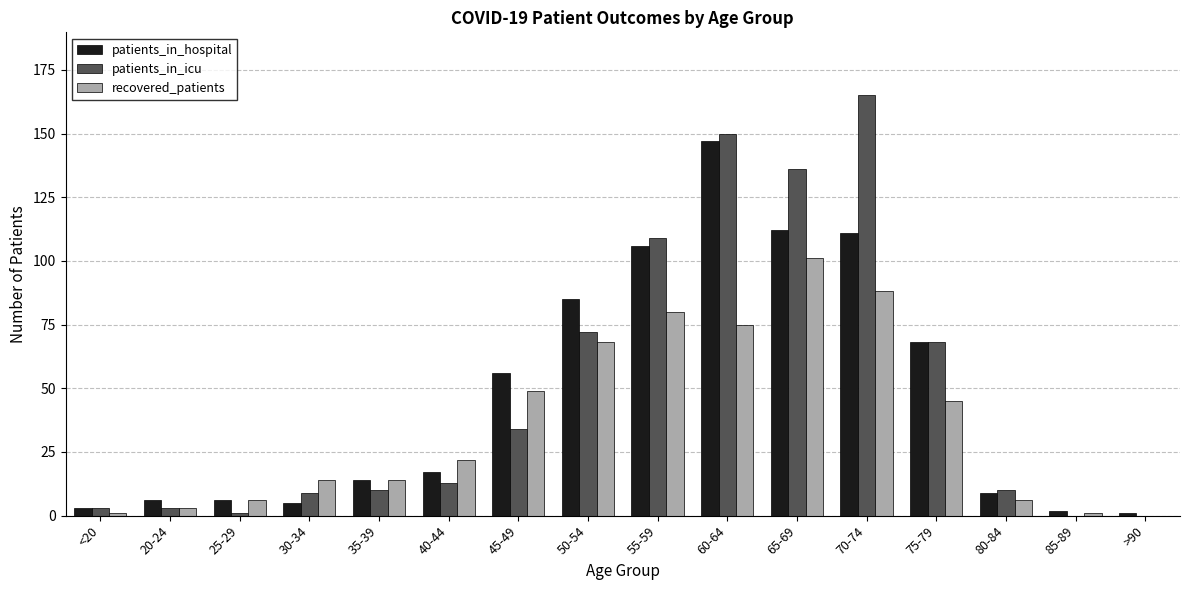

What is the sum of all patients_in_icu values?

783